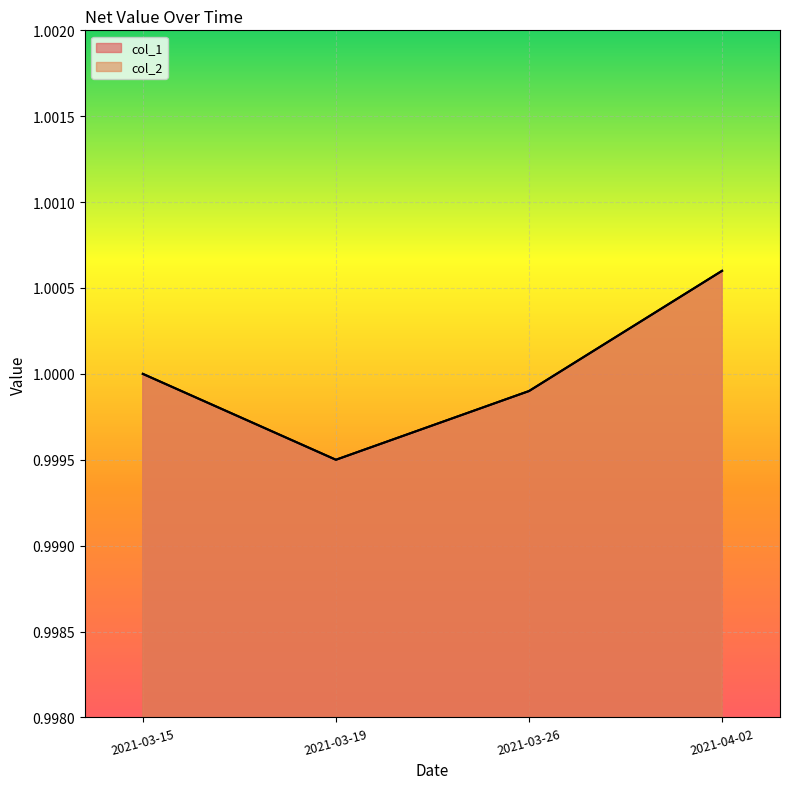

List the labels in order of col_2 value, smallest first.

2021-03-19, 2021-03-26, 2021-03-15, 2021-04-02